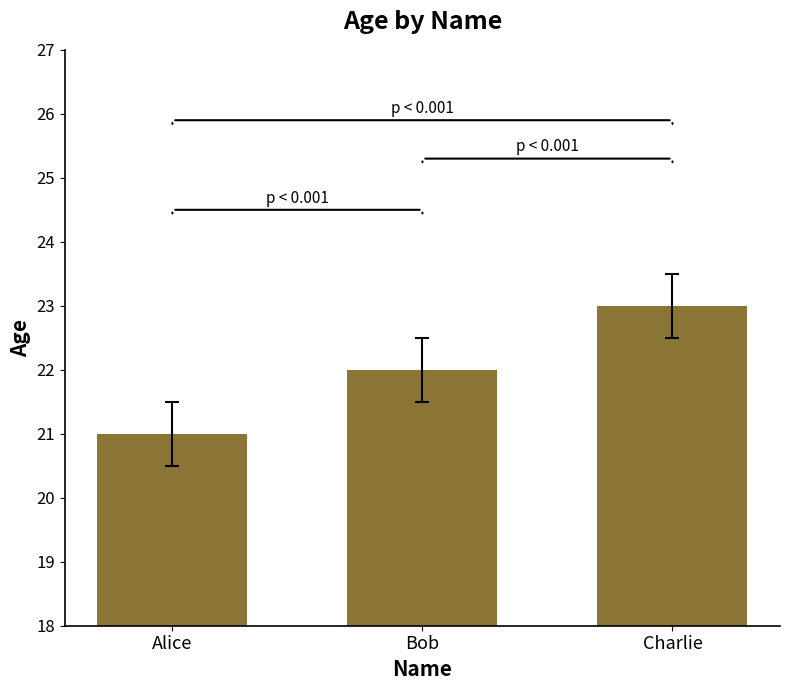

Rank the categories by value from highest to lowest.

Charlie, Bob, Alice